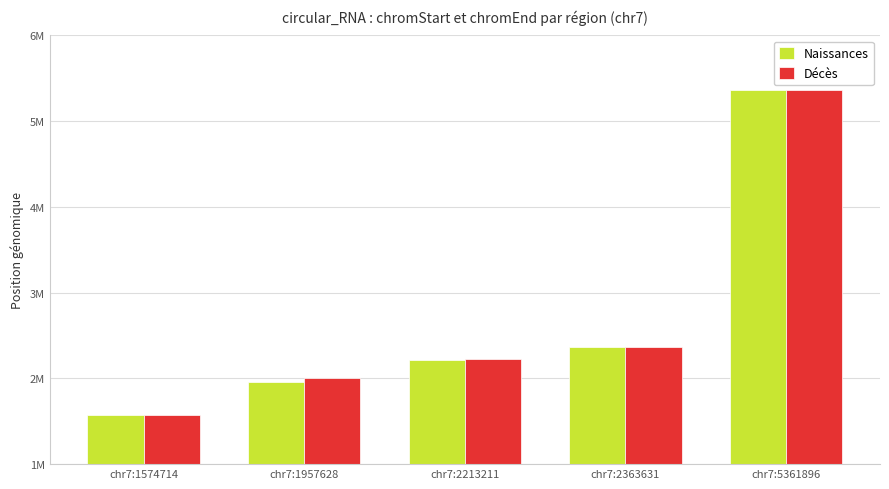

At chr7:2213211, list the series in order from smallest to largest.

Naissances, Décès